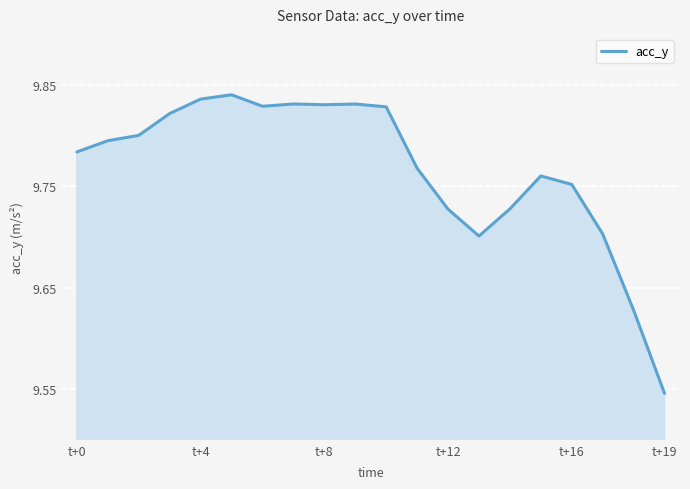

What is the difference between the maximum and minimum values?

0.3